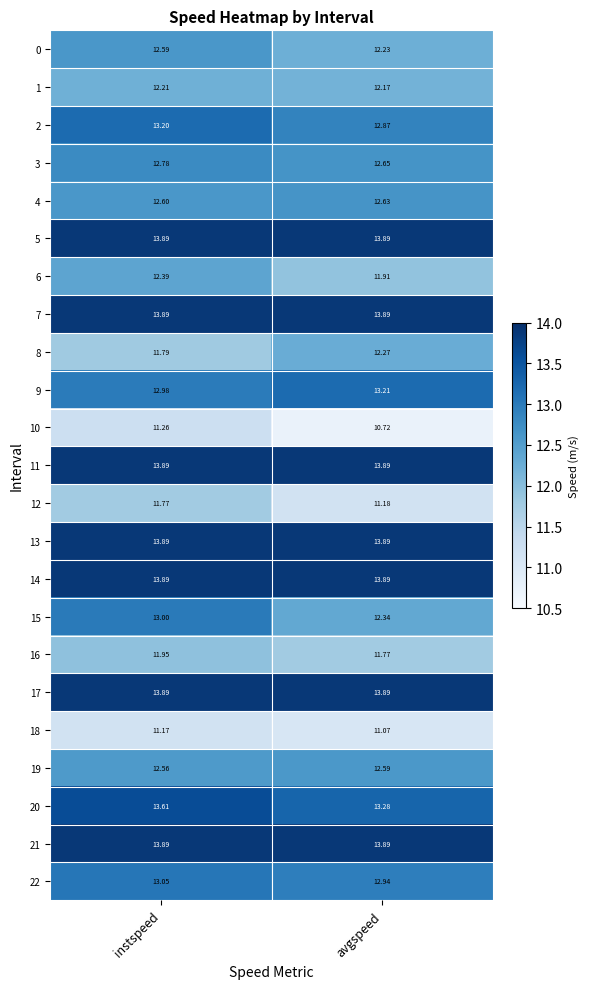

At which category is the sum across all series the highest?

instspeed